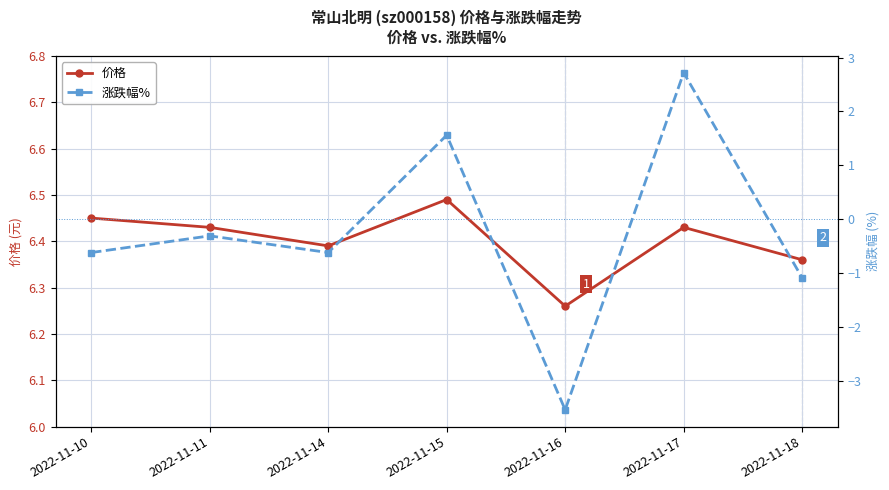

What is the difference between the 价格 values at 2022-11-11 and 2022-11-15?

0.1